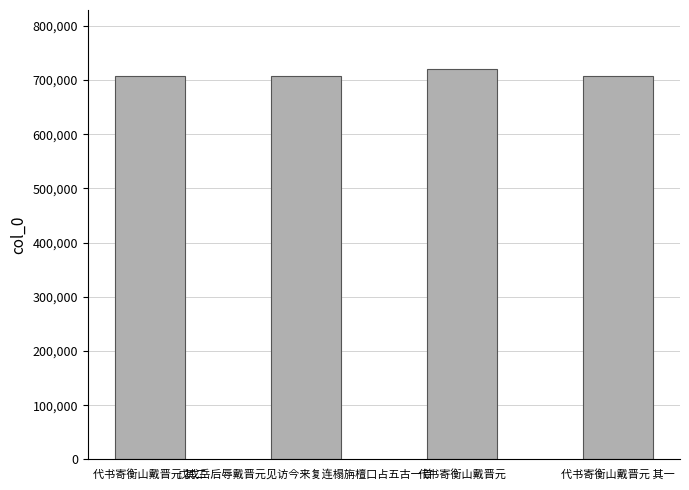

What is the difference between the second highest and second lowest values?

593